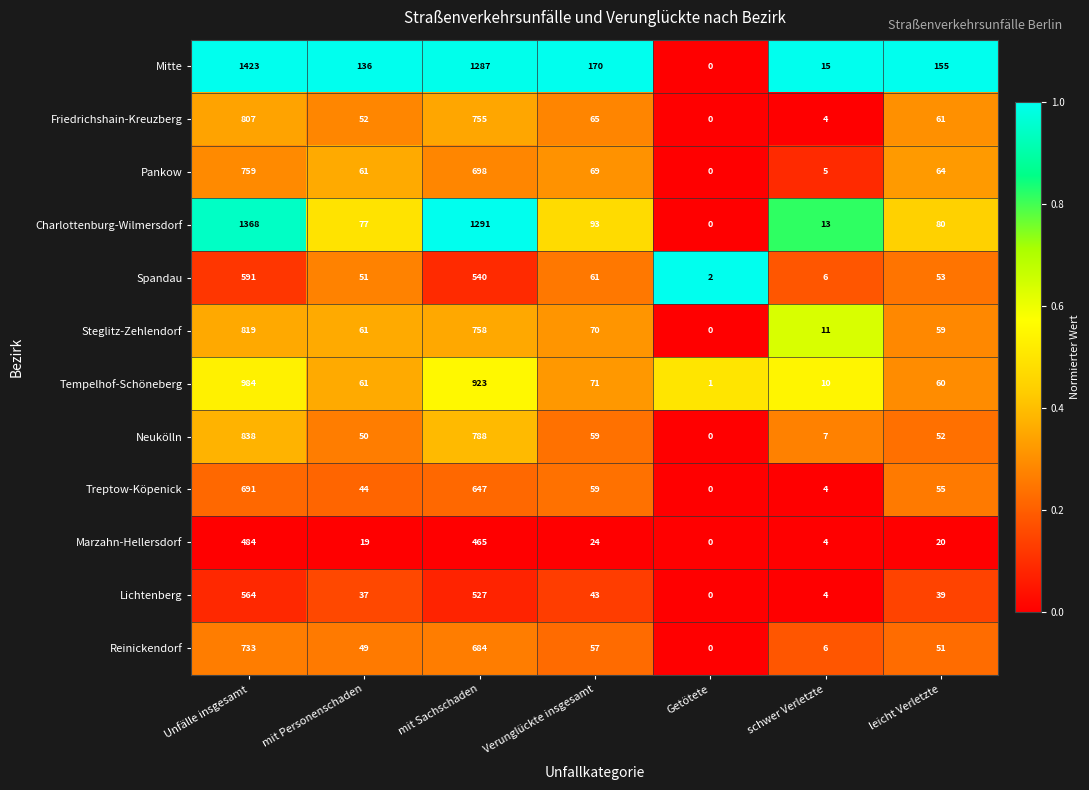

What is the sum of all Neukölln values?

1794